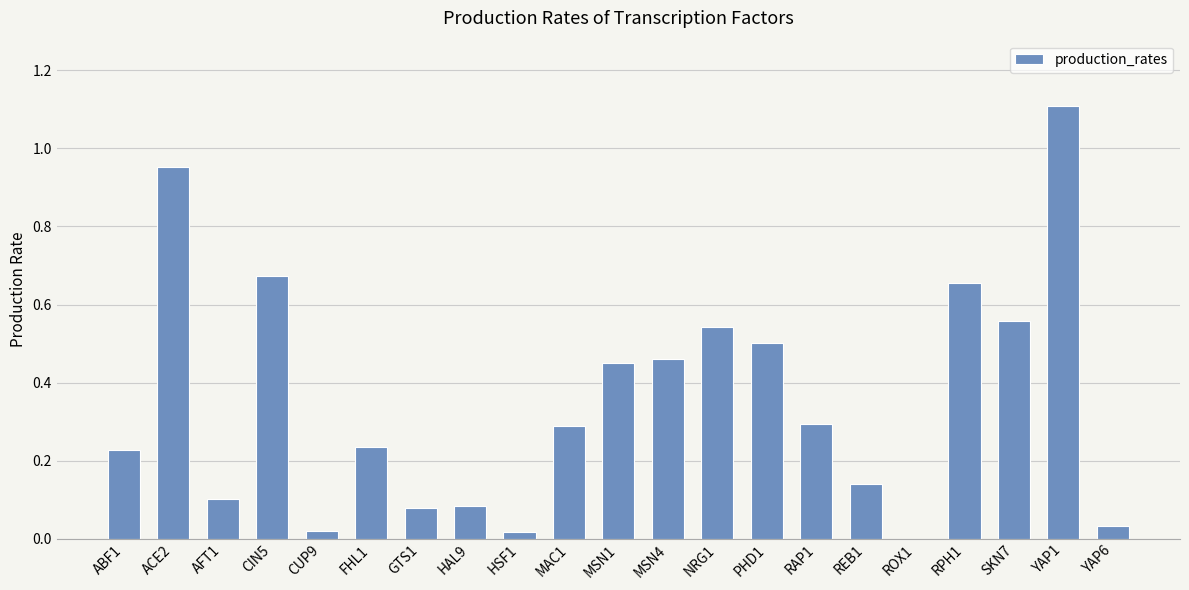

True or false: the data shows 0.0 at HSF1.

True